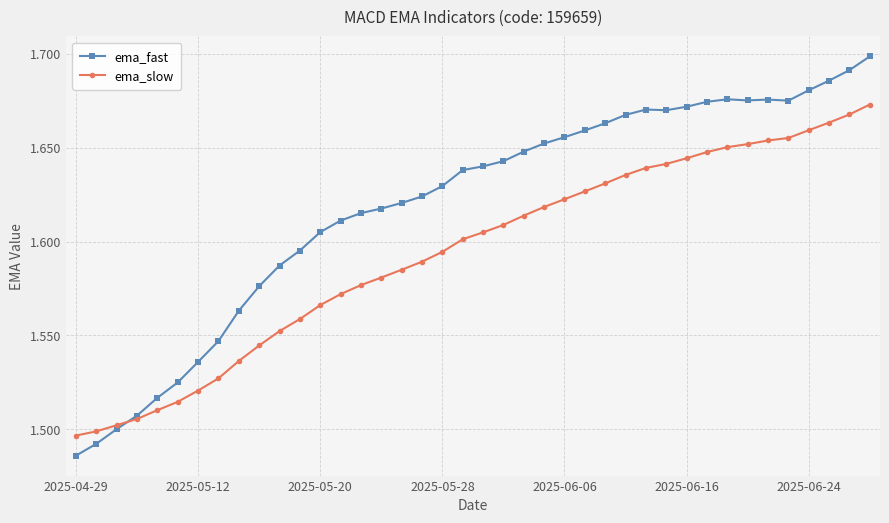

True or false: ema_fast has more than 0 interior local peaks.

True